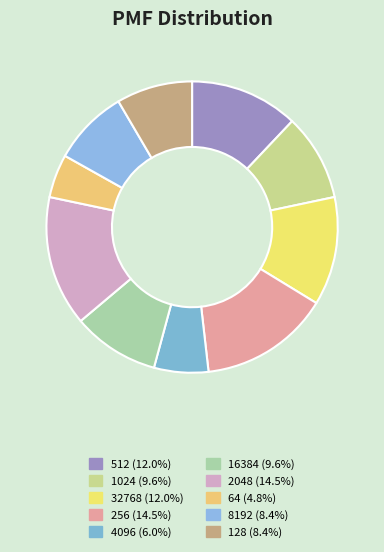

To the nearest percent, what percentage of the pie is 512?

12%